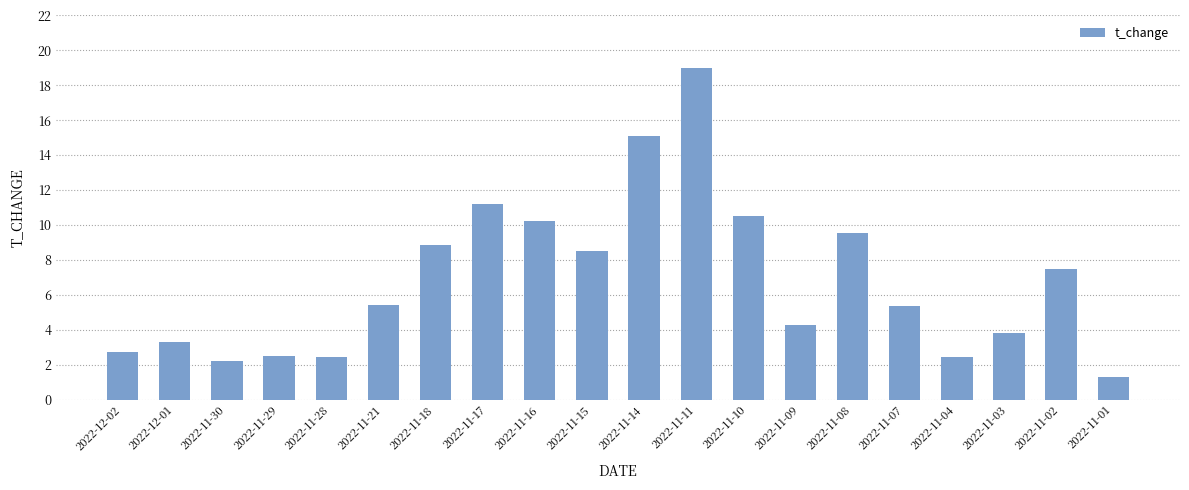

Between 2022-11-02 and 2022-11-18, which is larger?

2022-11-18